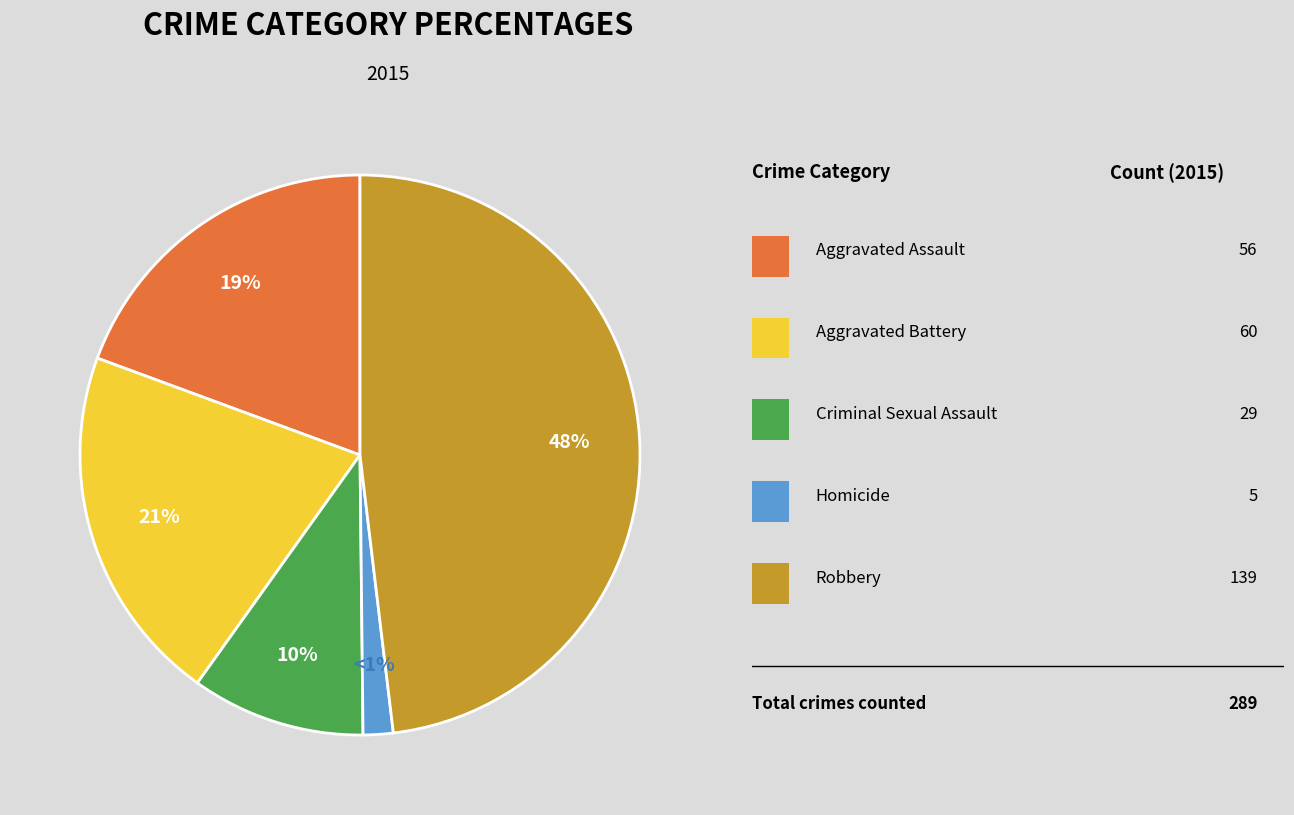

To the nearest percent, what is the difference between the largest and smallest slice percentages?

46%